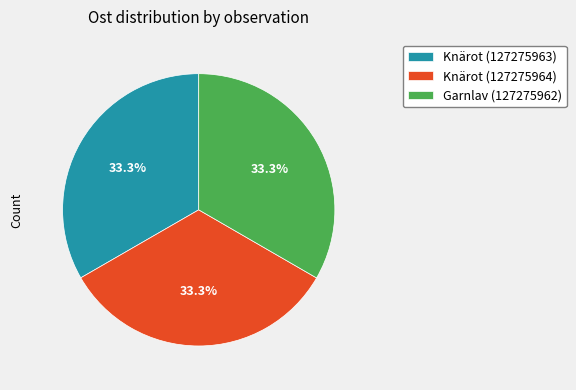

Approximately how many times larger is the value at Knärot (127275964) compared to Garnlav (127275962)?

1.0